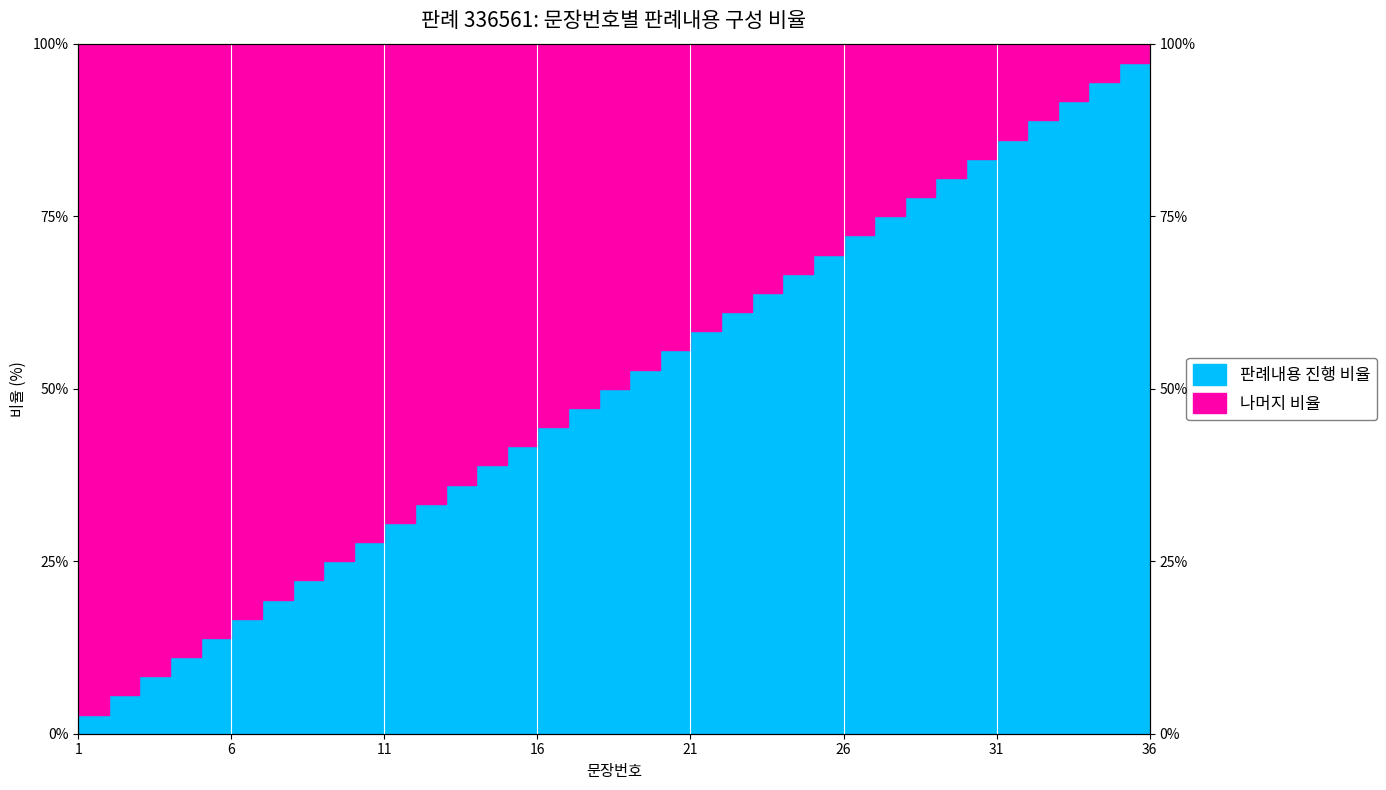

What is the ratio of the value at 14 to the value at 20?

0.7